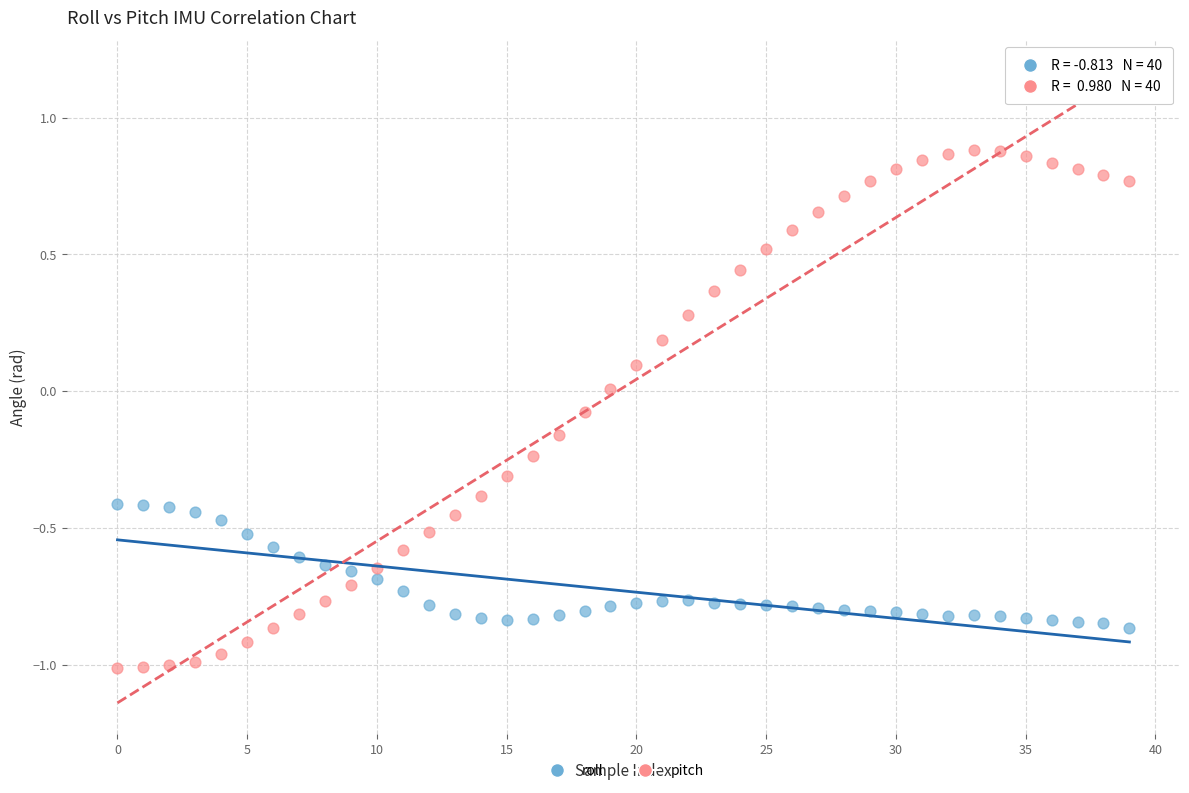

Which series contains the highest Y value?

pitch